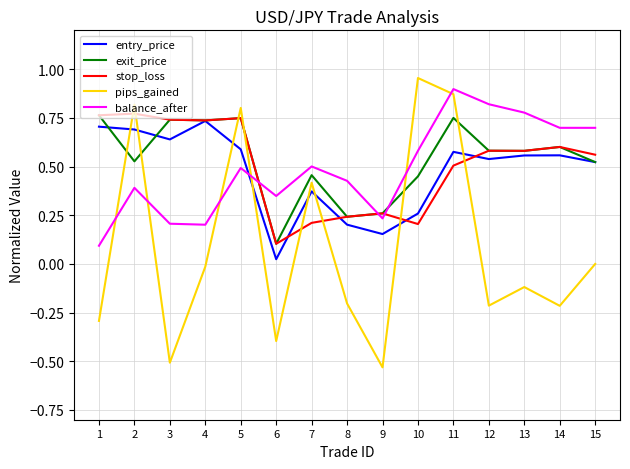

Which series changed the most between 8 and 11?

pips_gained